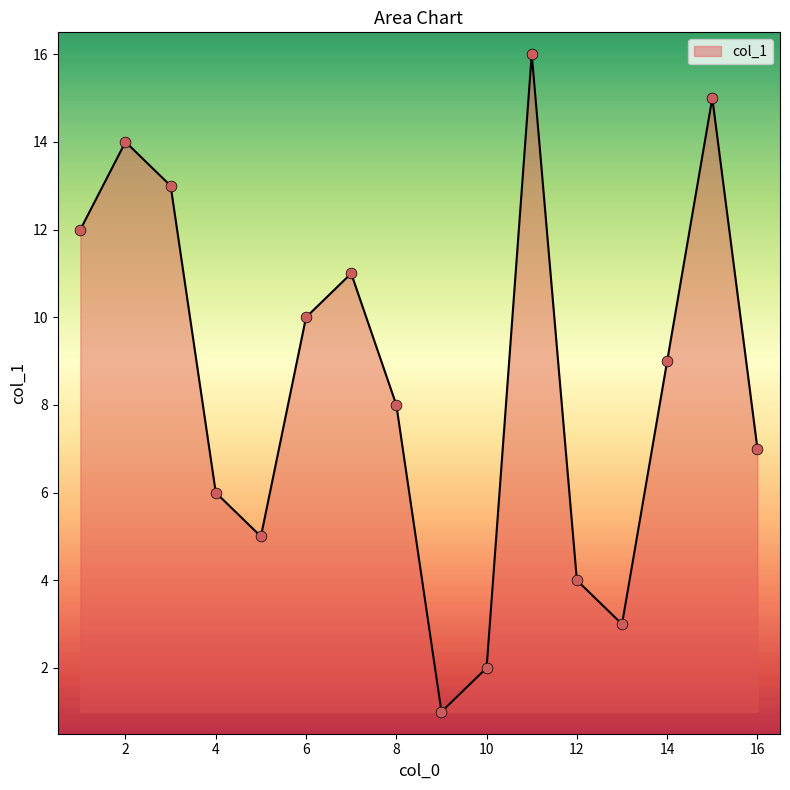

What is the greatest value displayed?

16